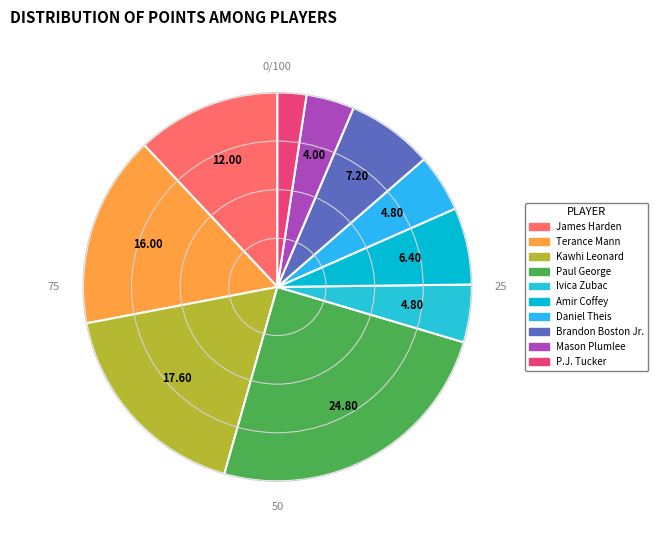

How many segments does this pie chart have?

10